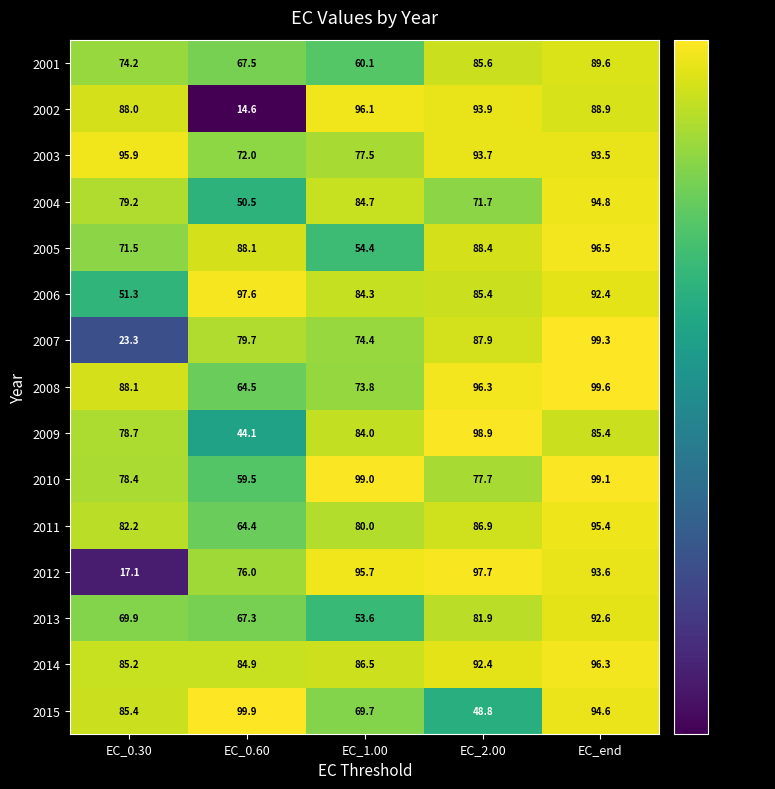

What is the smallest value displayed?

14.6